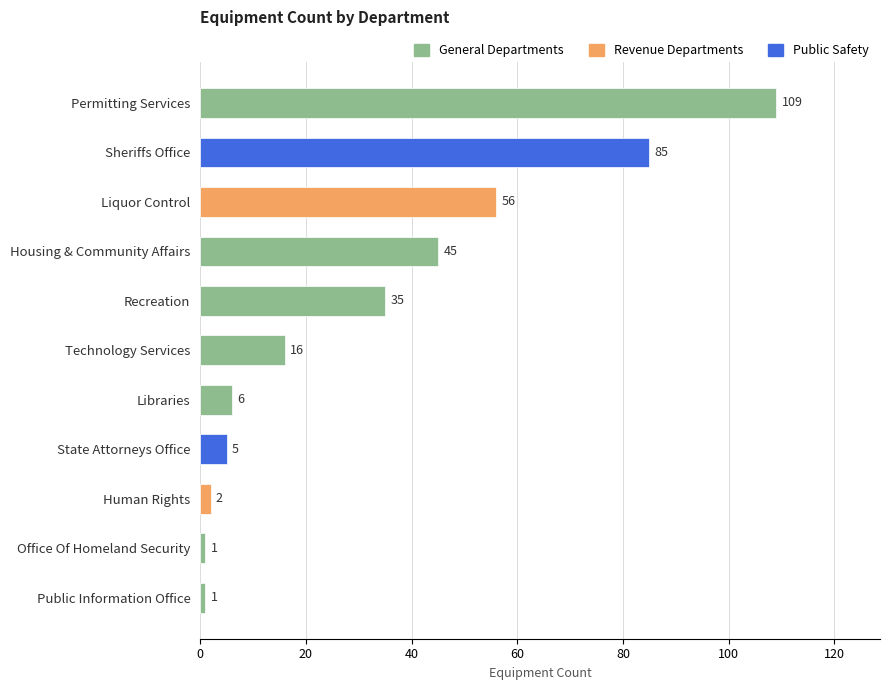

What is the average value?

33